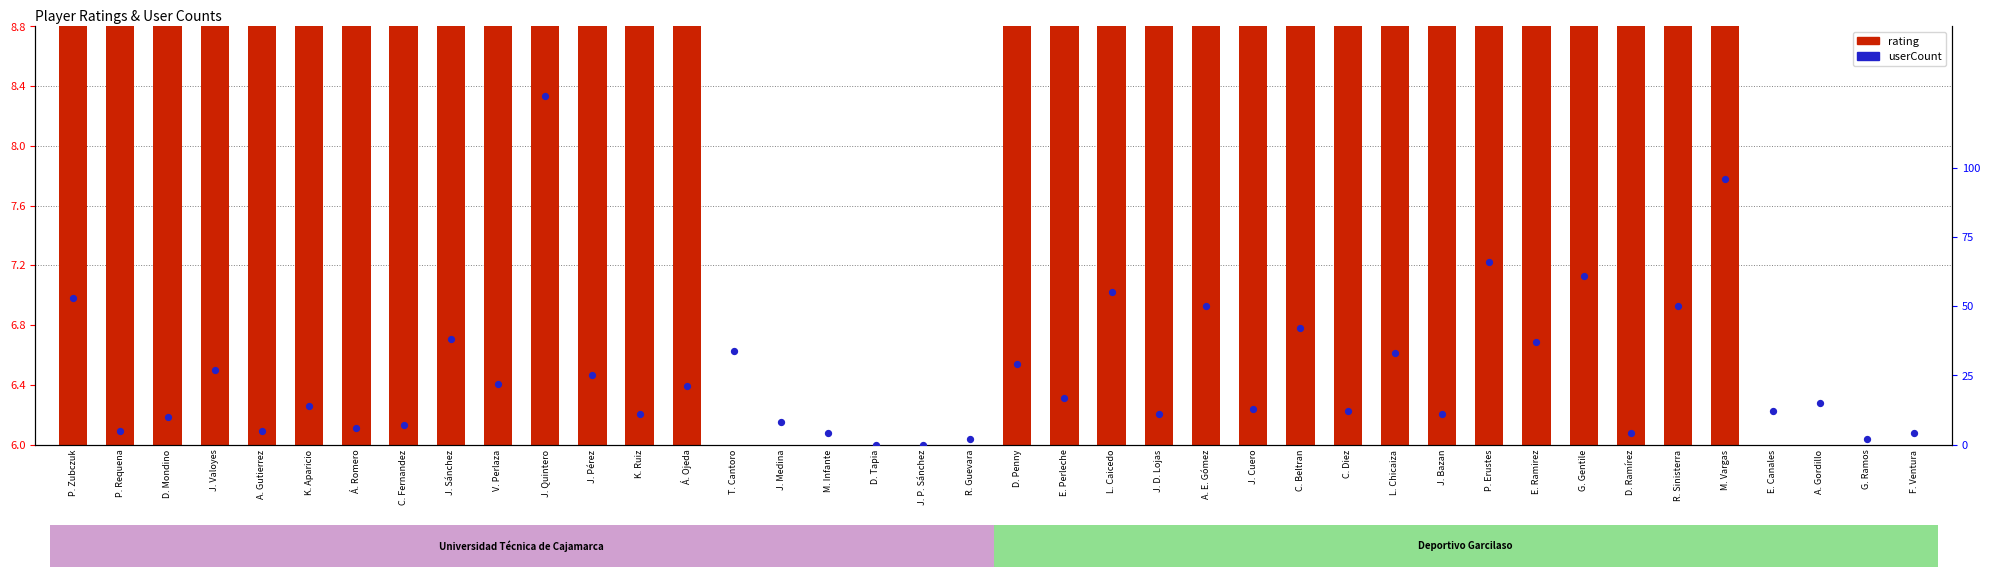

At how many categories does at least one series exceed 89?

2